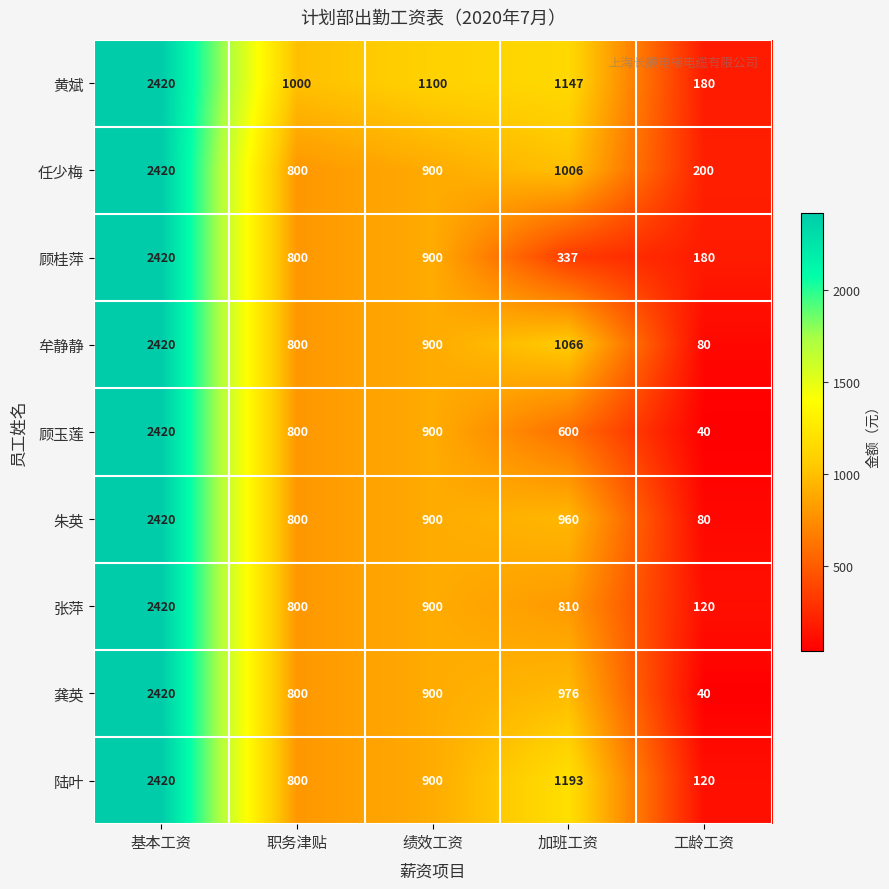

How many values in the 陆叶 series are below 900?

2